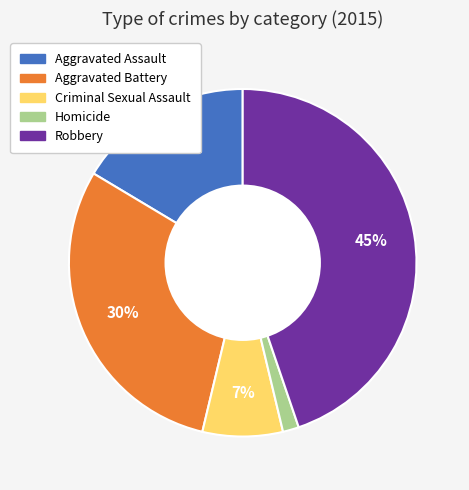

Combined, do Homicide and Criminal Sexual Assault account for over 50%?

No